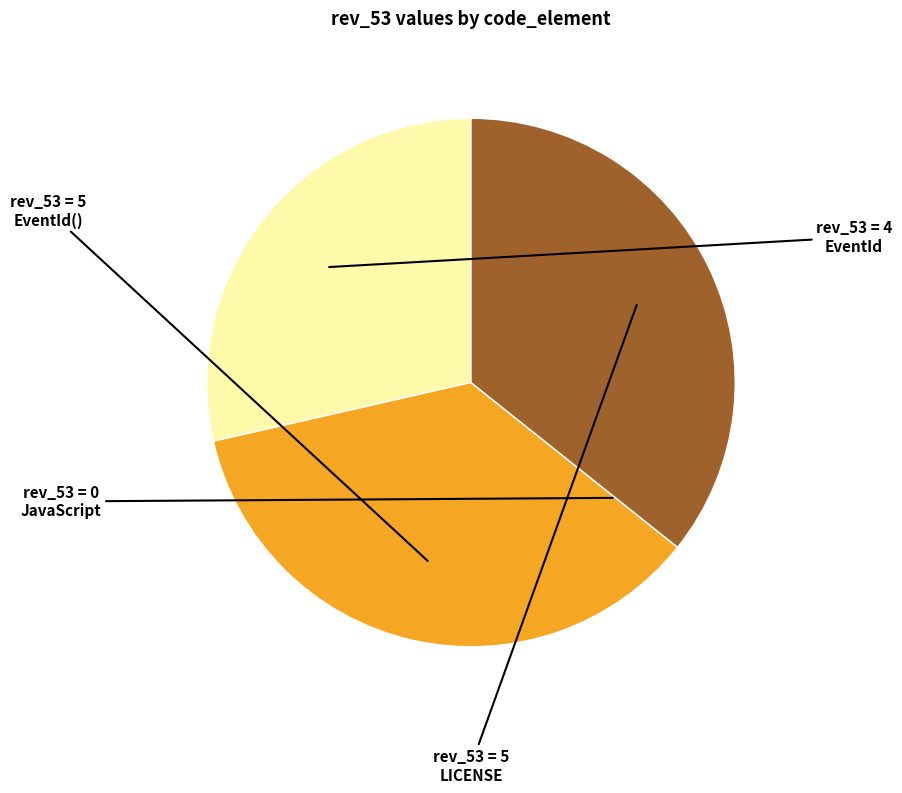

Is there any slice that represents more than half of the pie?

No